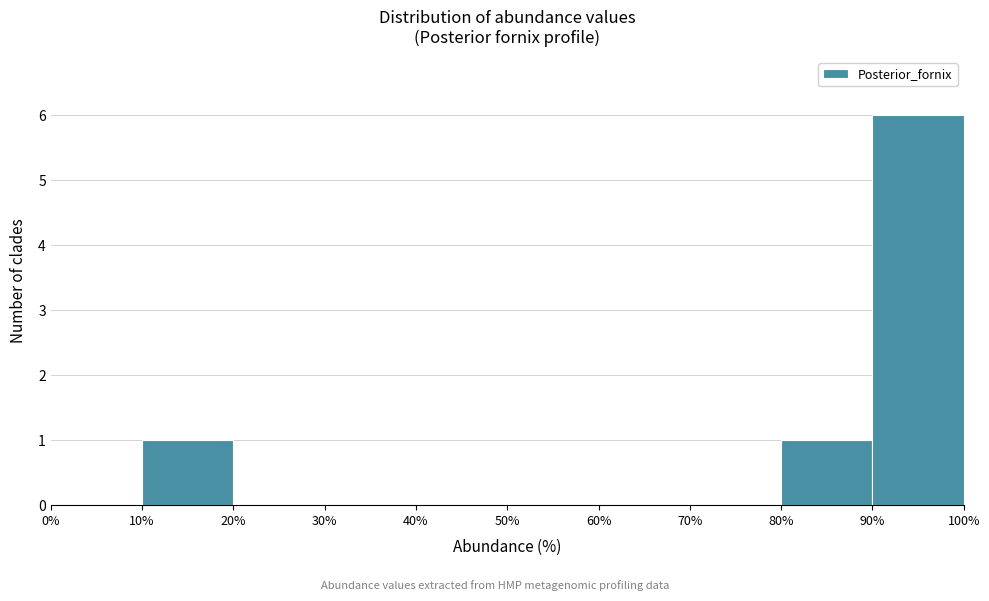

Which range on the x-axis has the tallest bar?

90% to 100%